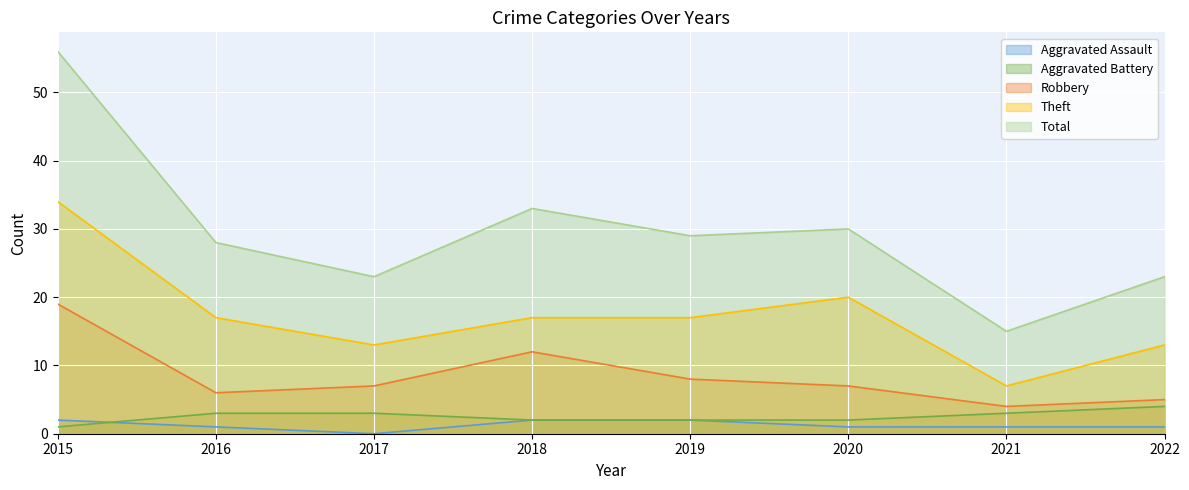

What is the value of the Robbery point at the 8th from the left?

5